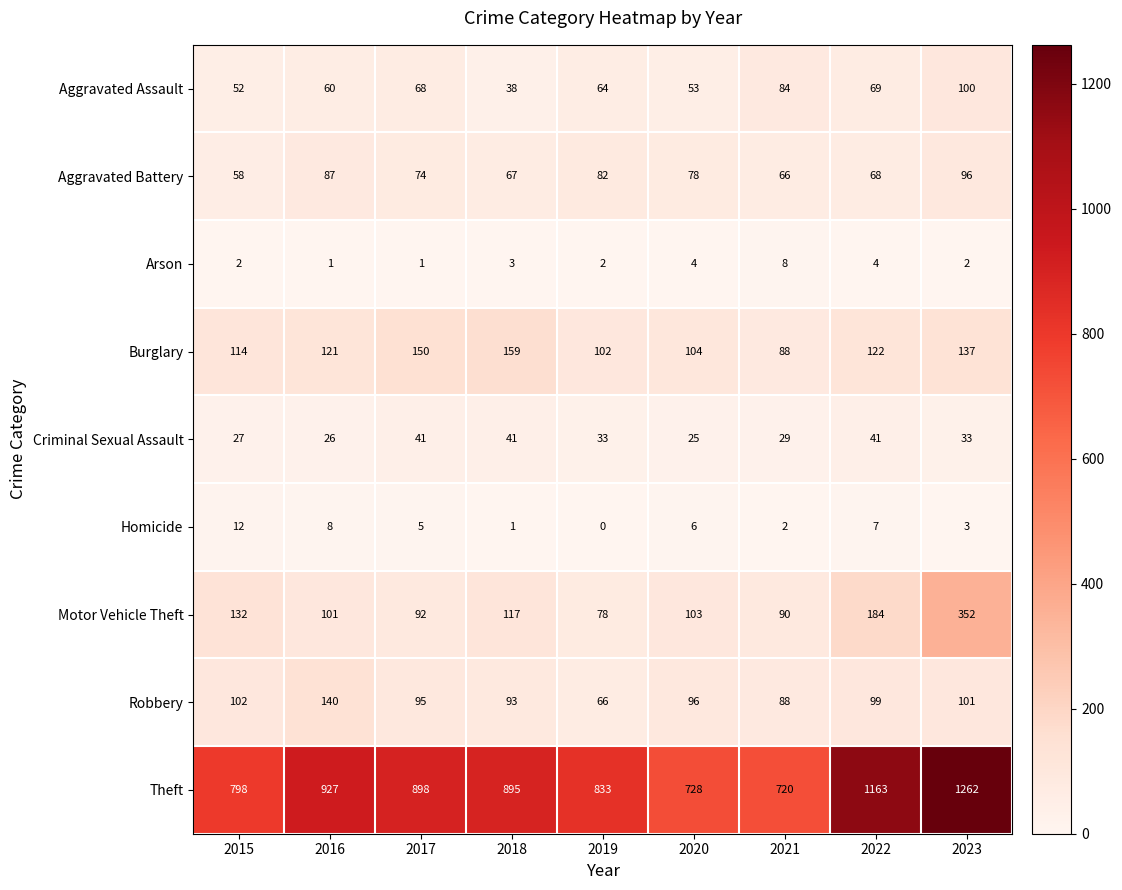

What is the difference between the Homicide values at 2018 and 2015?

11